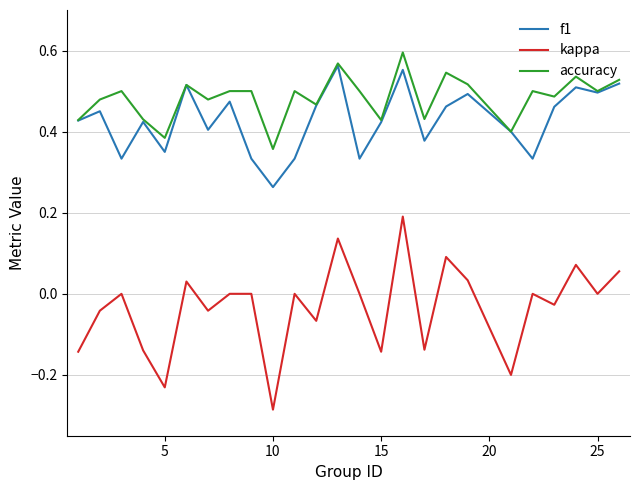

True or false: kappa and accuracy cross at least once.

False